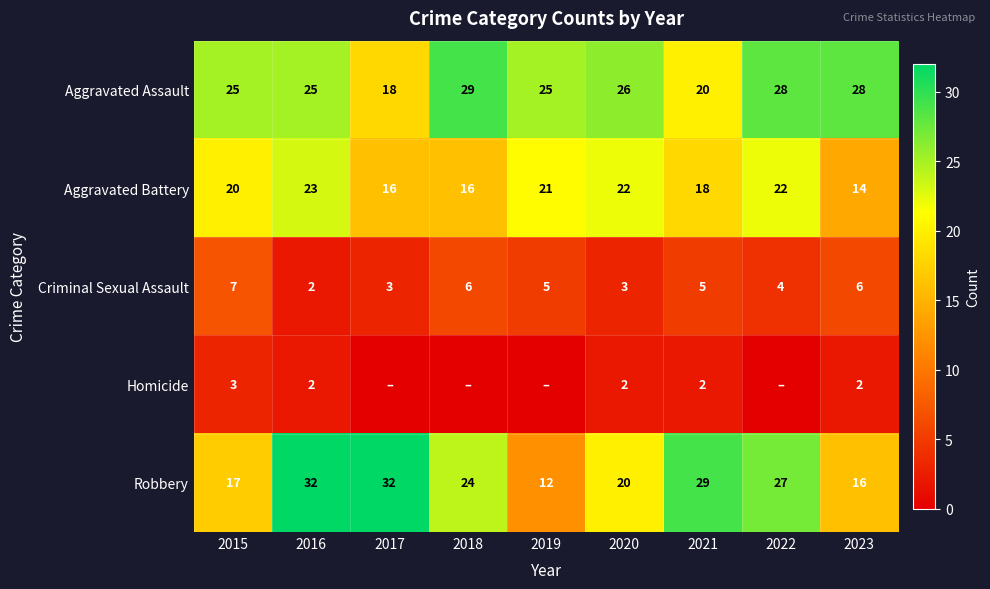

What is the average value of the Robbery series?

23